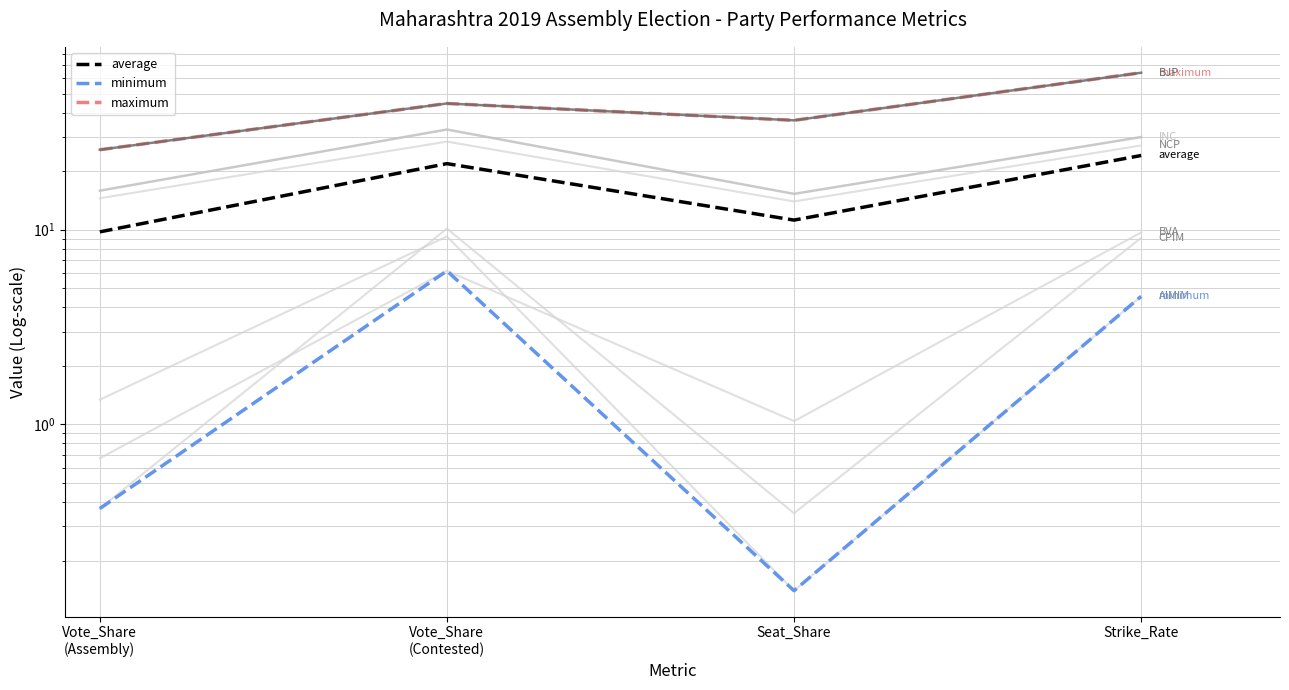

List the labels in order of INC value, smallest first.

Seat_Share, Vote_Share (Assembly), Strike_Rate, Vote_Share (Contested)